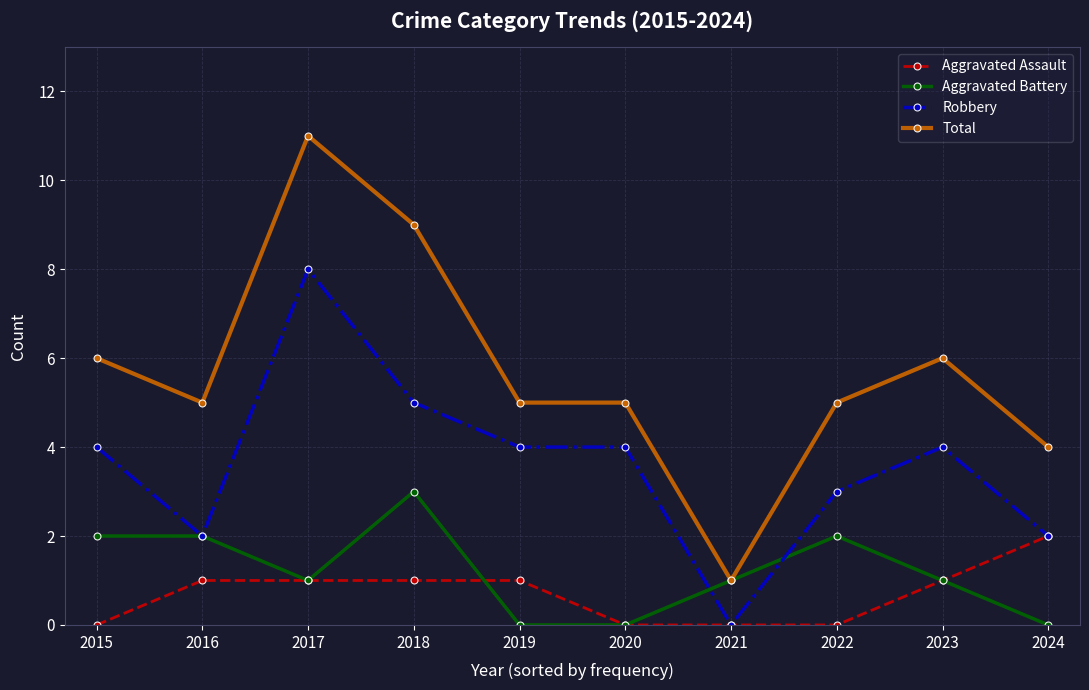

What is the value of the Total point at the 8th from the left?

5